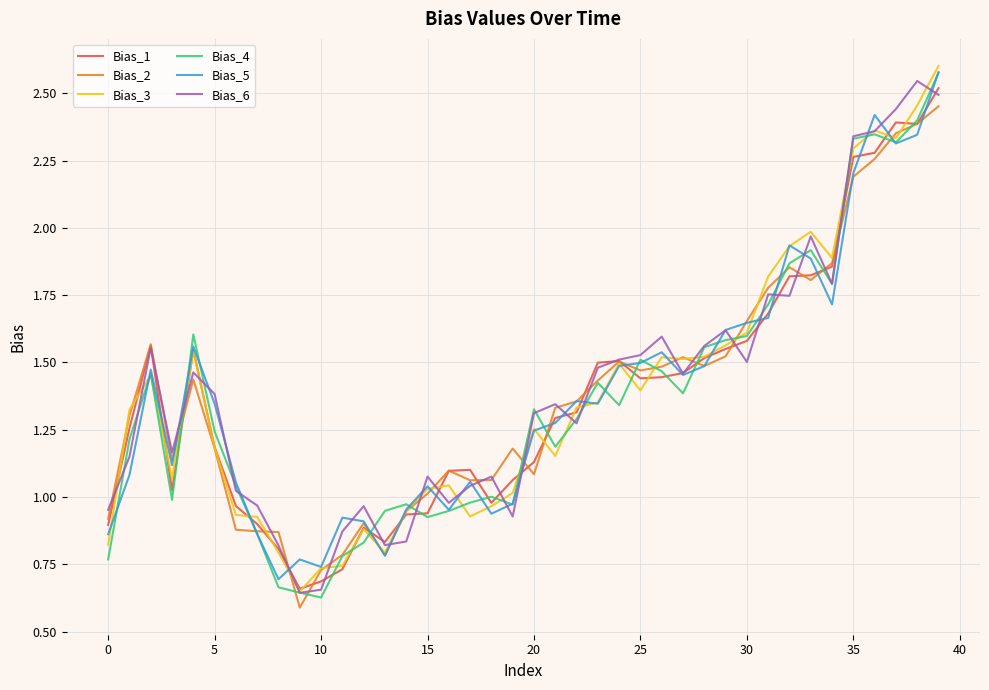

True or false: Bias_4 has a value of 0.7 at 25.

False